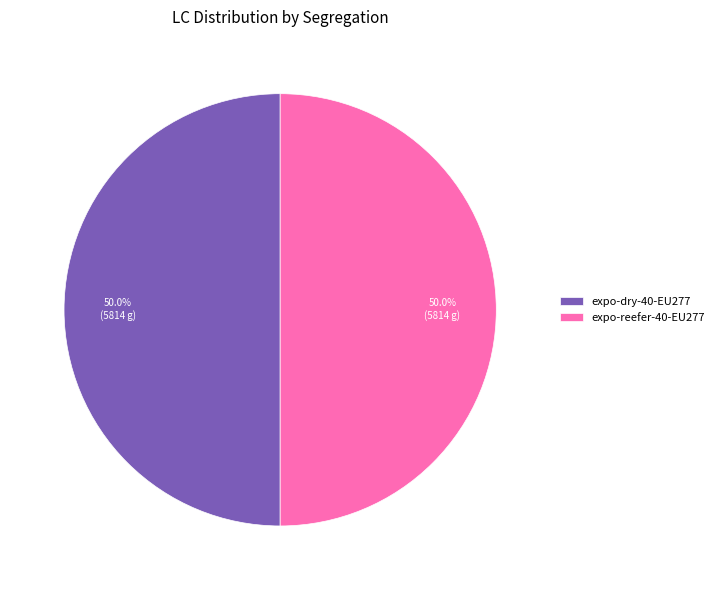

Count the number of slices in the pie.

2